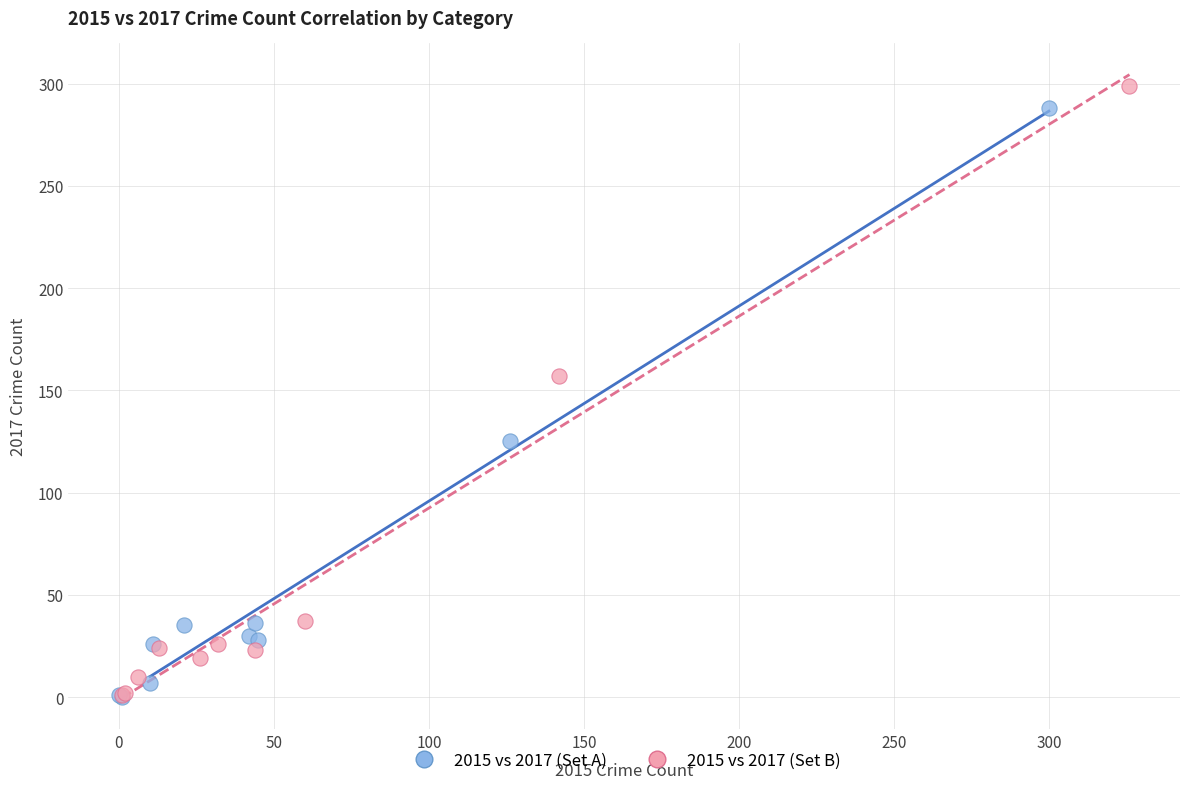

Which series has the largest Y range (max minus min)?

2015 vs 2017 (Set B)